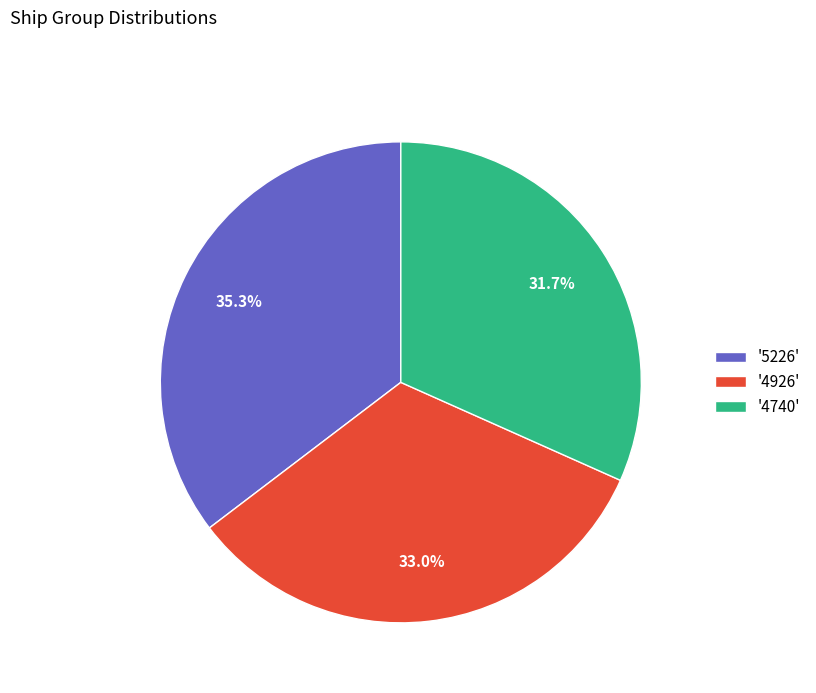

What is the total percentage of '4740' and '4926'?

64.7%